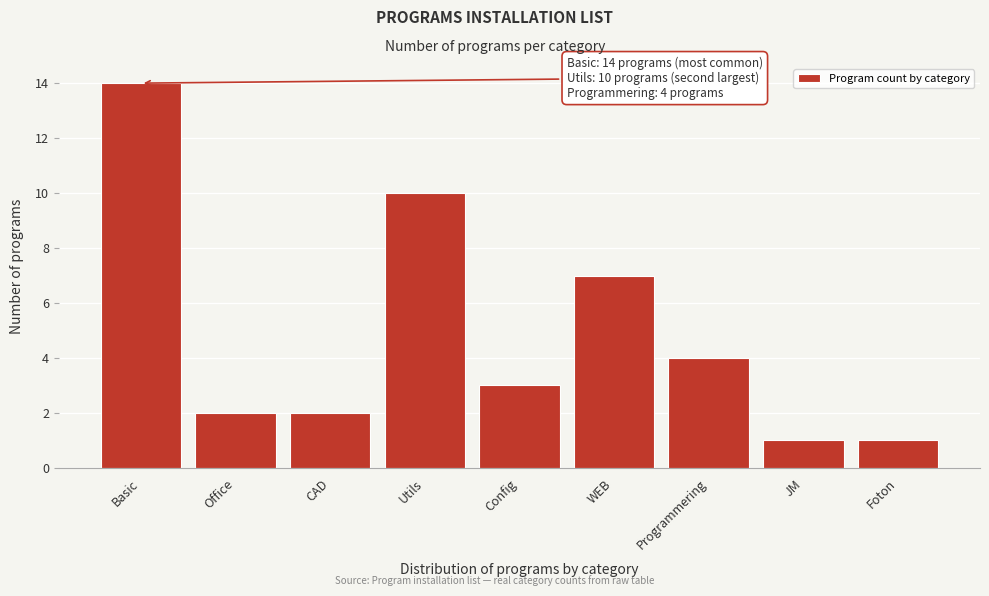

Reading left to right, what are all the values shown in this chart?

Basic=14	Office=2	CAD=2	Utils=10	Config=3	WEB=7	Programmering=4	JM=1	Foton=1